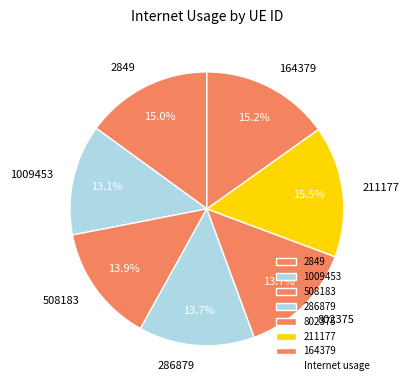

Is 286879 the majority of the pie?

No